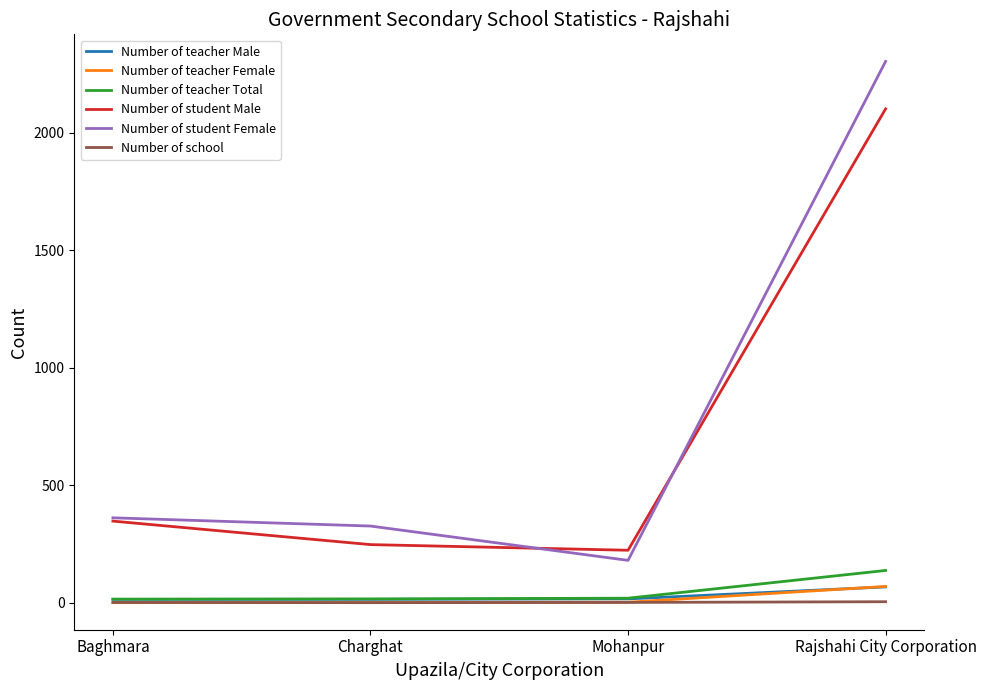

What is the maximum value for Number of teacher Male?

68